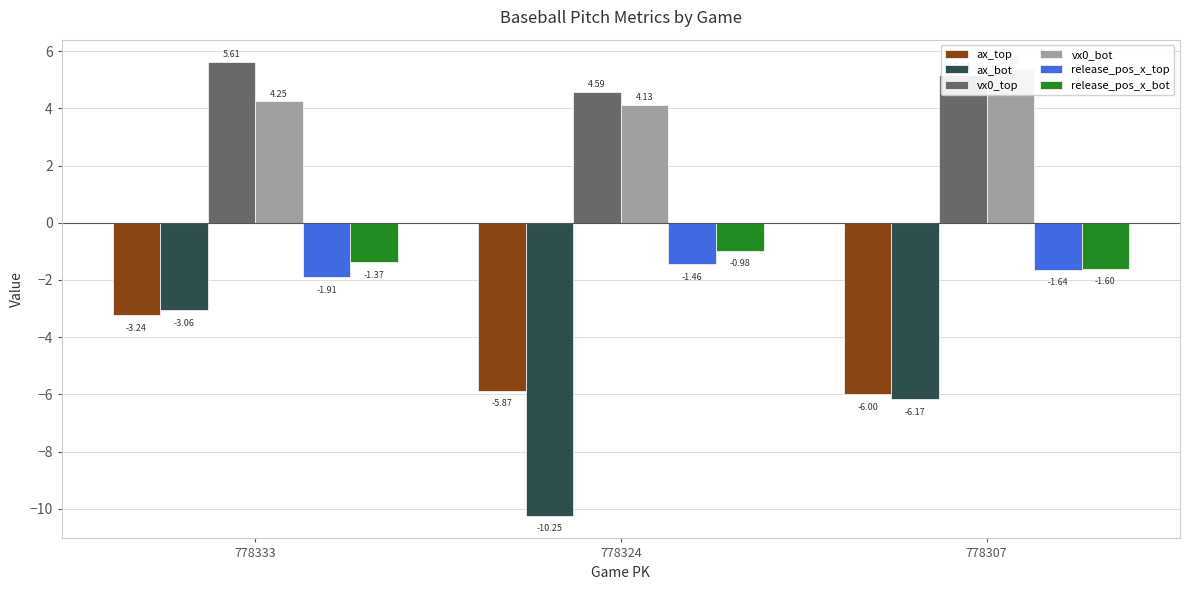

What is the value of the vx0_top bar at the 3rd from the left?

5.2